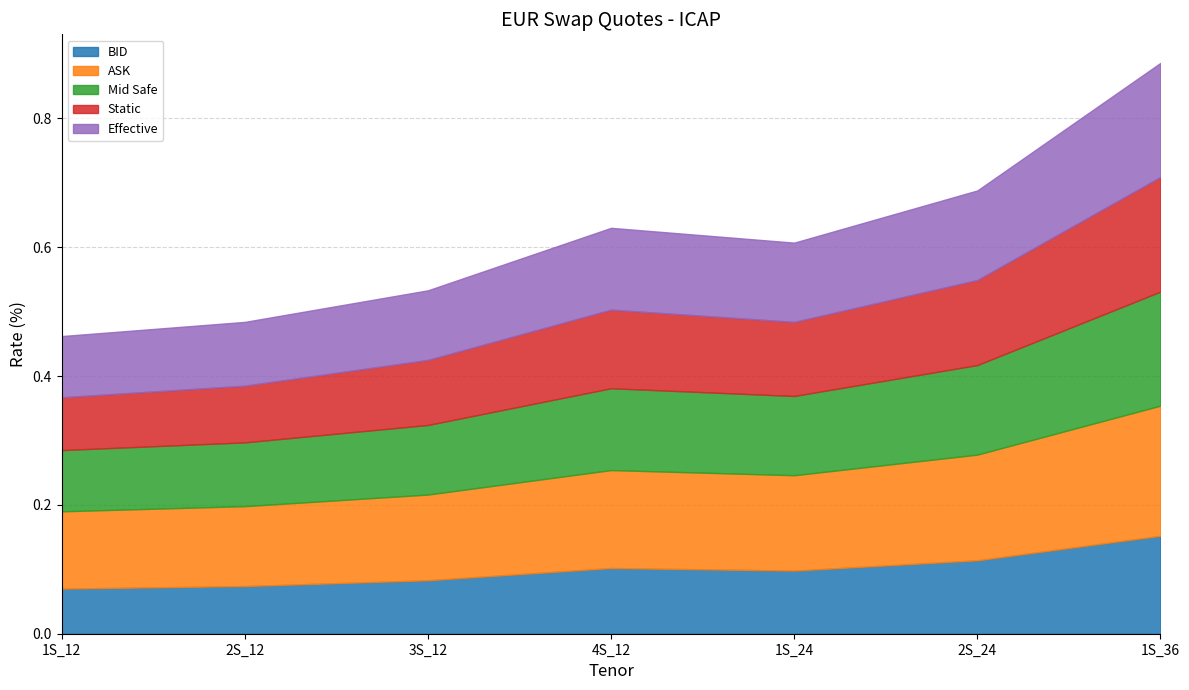

At which category is the sum across all series the highest?

1S_36